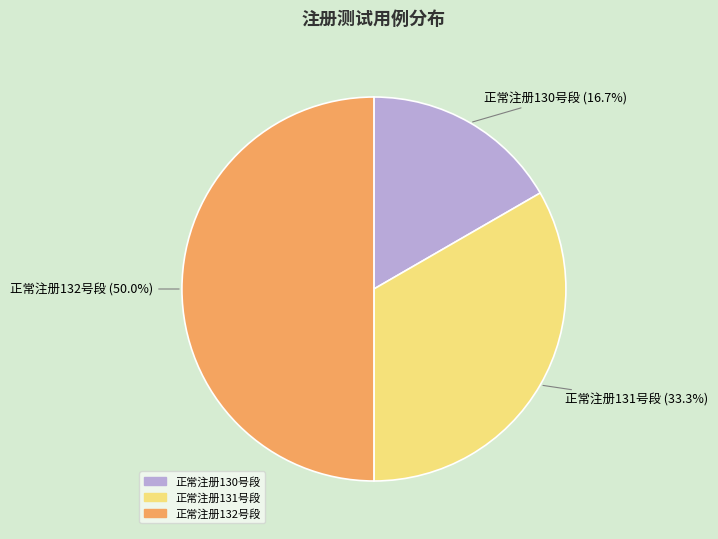

Does 正常注册130号段 account for over 50% of the chart?

No